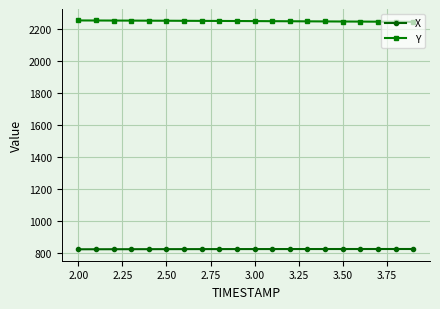

True or false: Y and X cross at least once.

False